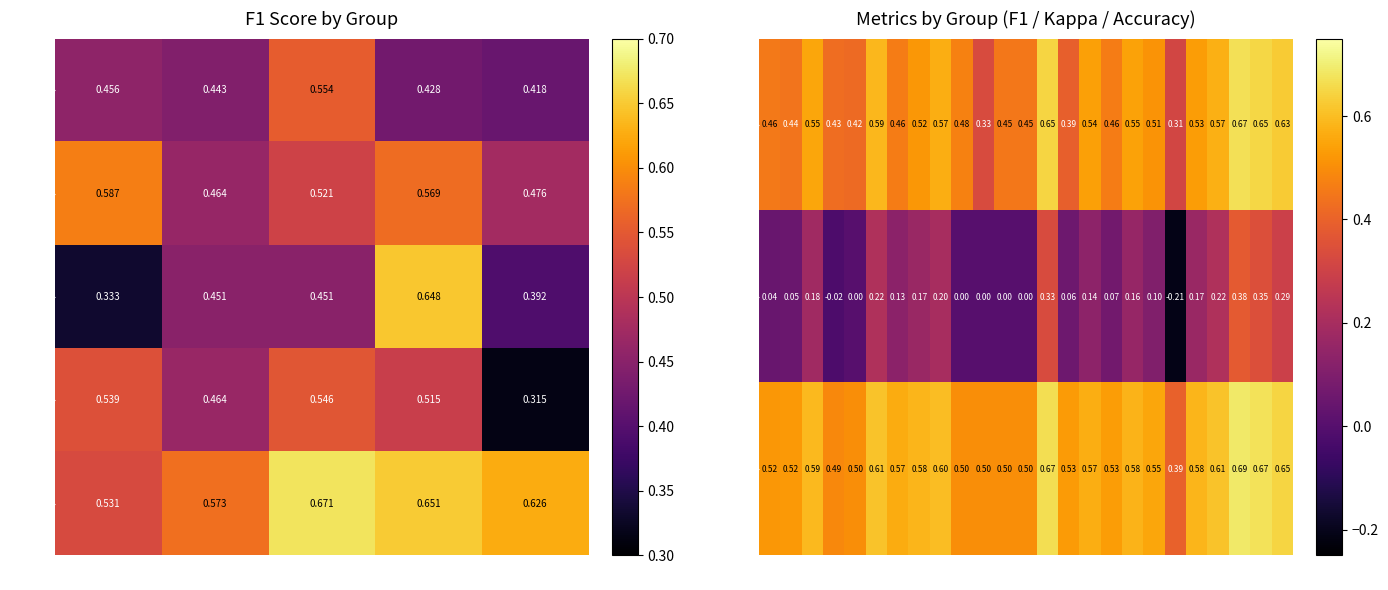

Is the value of F1 at 5 greater than the value of Accuracy at 8?

No